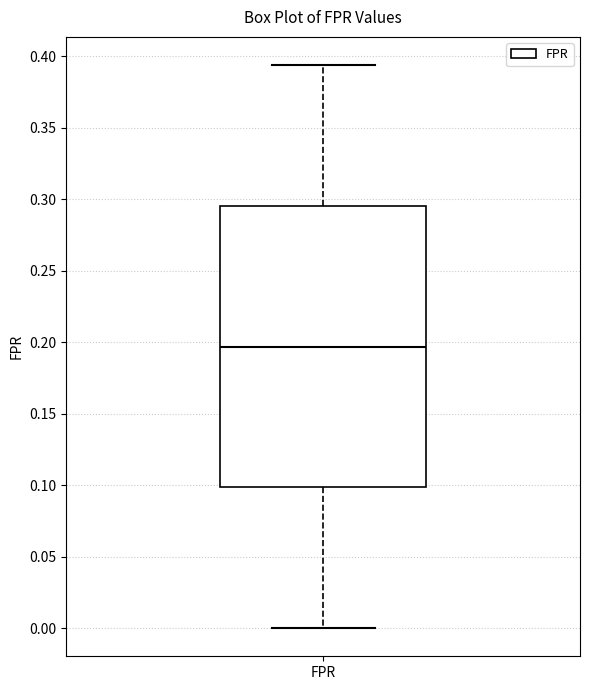

Where does the upper whisker of the box for FPR end on the y-axis? The values are not printed on the chart, so give them approximately, as read against the axis.

0.395